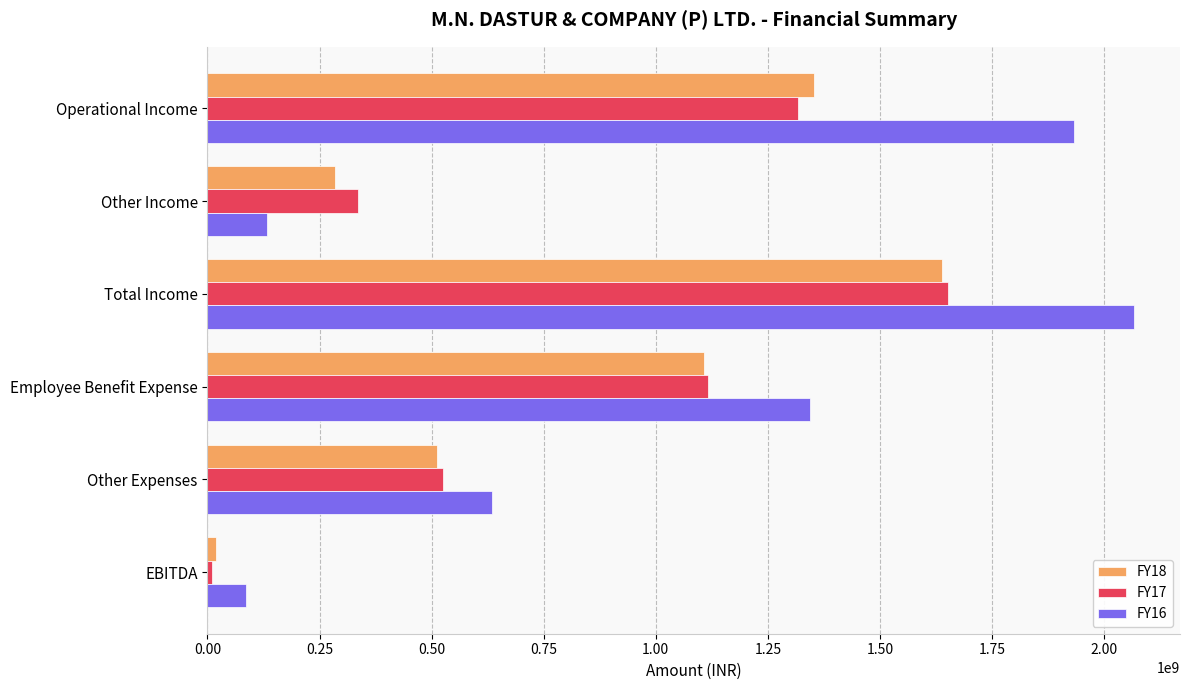

Is the value of FY18 at Employee Benefit Expense greater than the value of FY16 at Other Expenses?

Yes